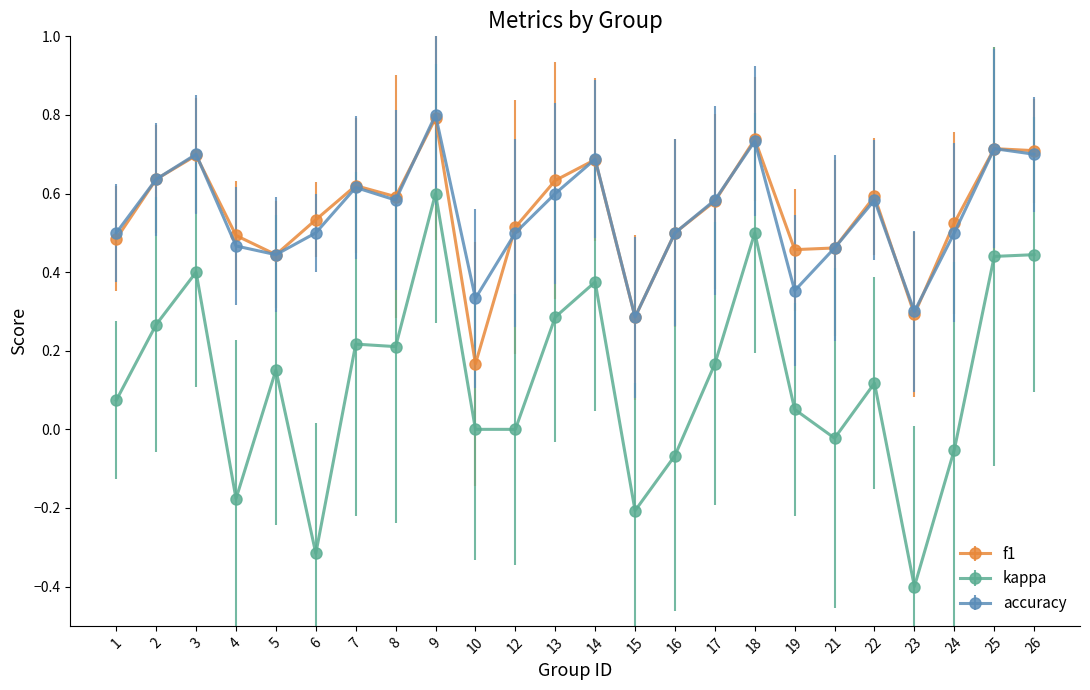

Is the value of f1 at 14 greater than the value of kappa at 24?

Yes